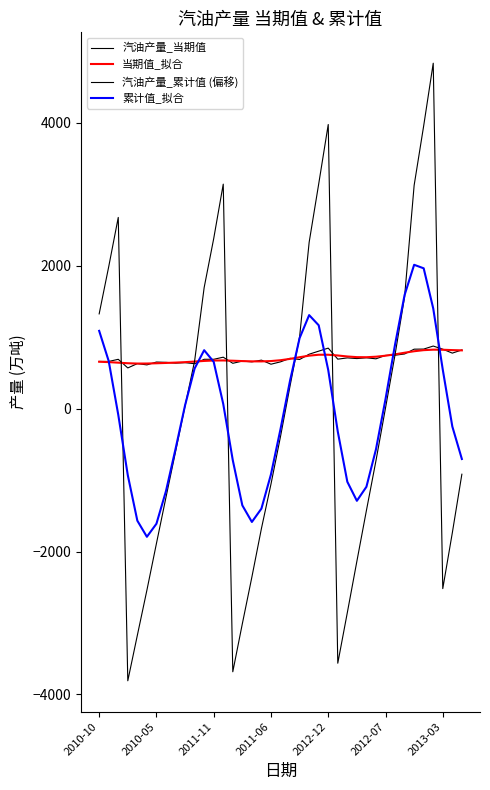

How many lines are shown in the chart?

4